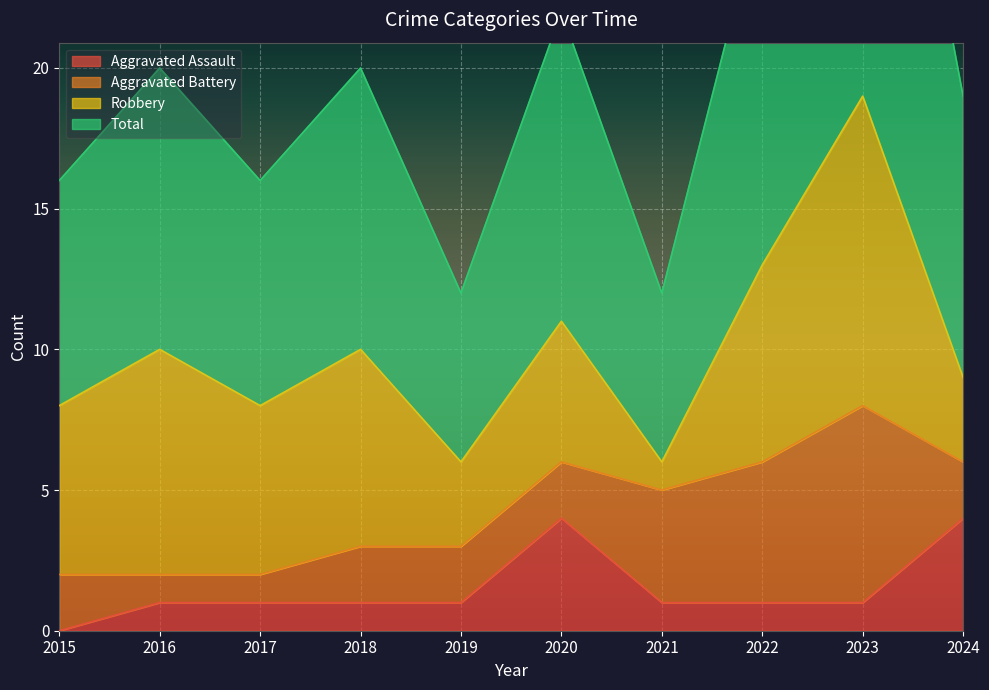

How many positive values does the Aggravated Assault series have?

9